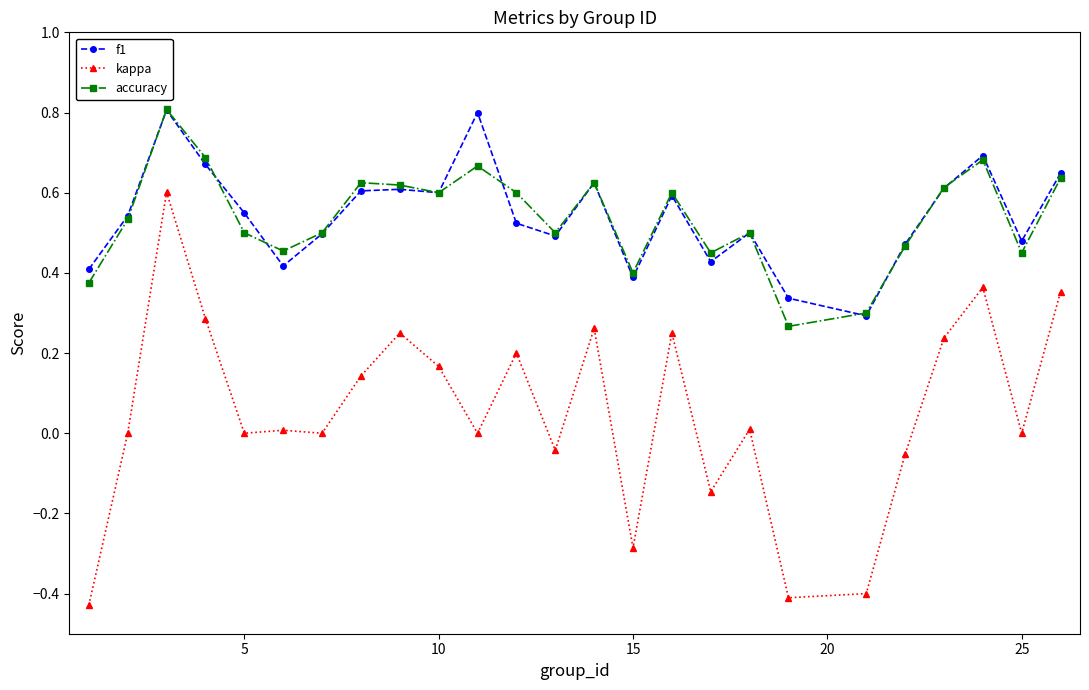

True or false: accuracy has more than 0 points higher than both neighbors.

True